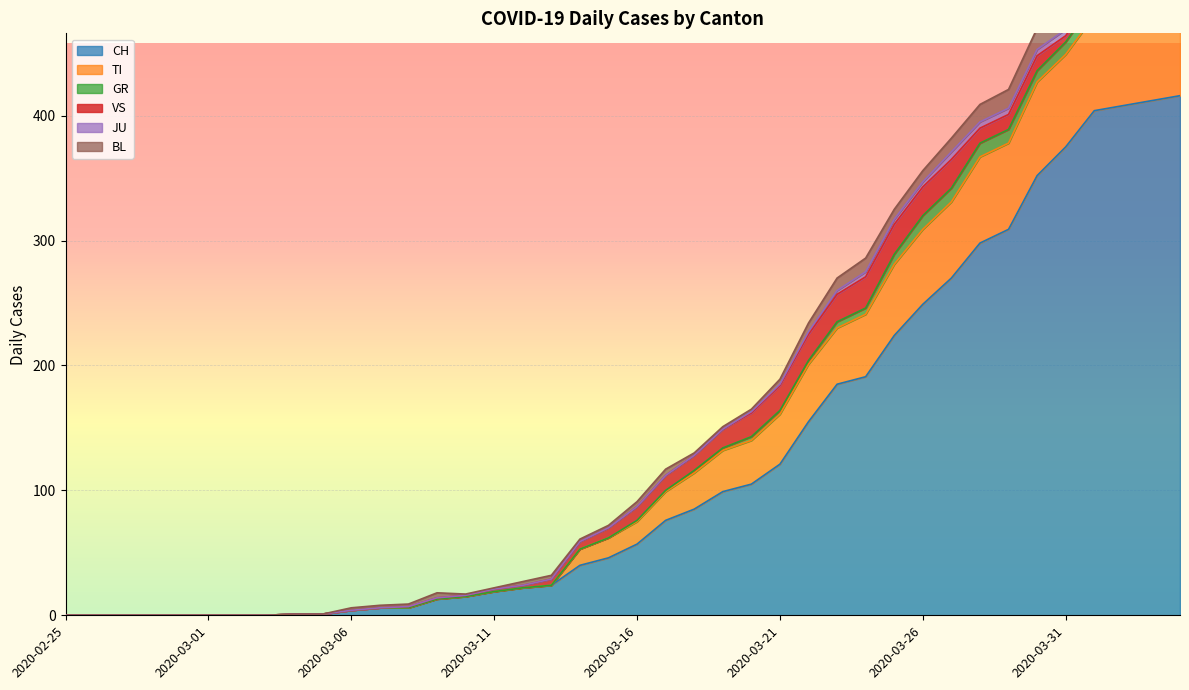

True or false: BL has more than 1 points higher than both neighbors.

True